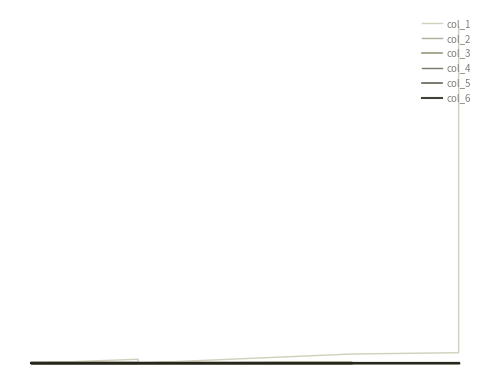

True or false: col_4 and col_3 intersect in this chart.

False